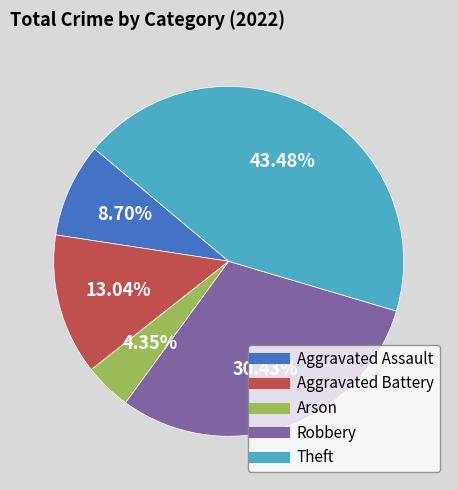

Is there any slice that represents more than half of the pie?

No